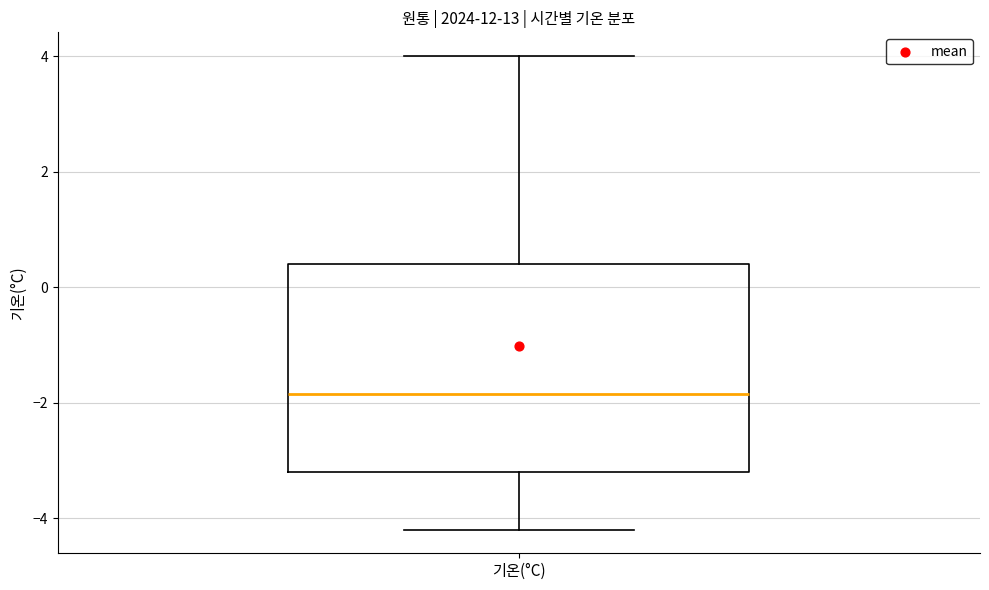

Read this box plot against the y-axis: the position of the median line, the range covered by the box, and the ends of both whiskers. The values are not printed on the chart, so give them approximately, as read against the axis.

median -1.8, box -3.2 to 0.4, whiskers -4.2 to 4.0